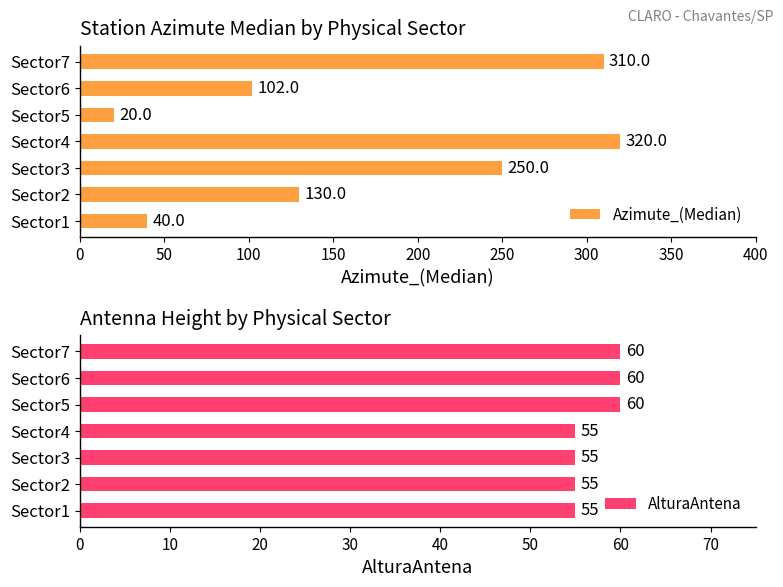

Which series has the largest range (max minus min)?

Azimute_(Median)